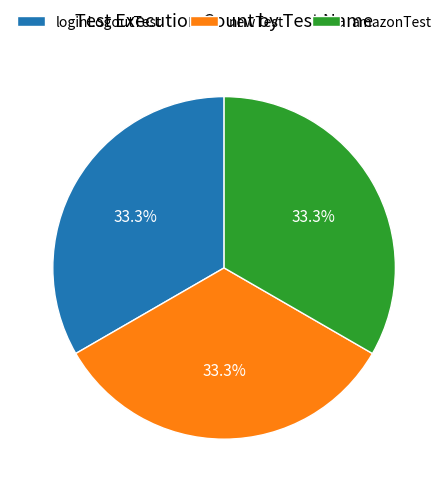

To the nearest percent, what is the combined percentage of newTest and amazonTest?

67%